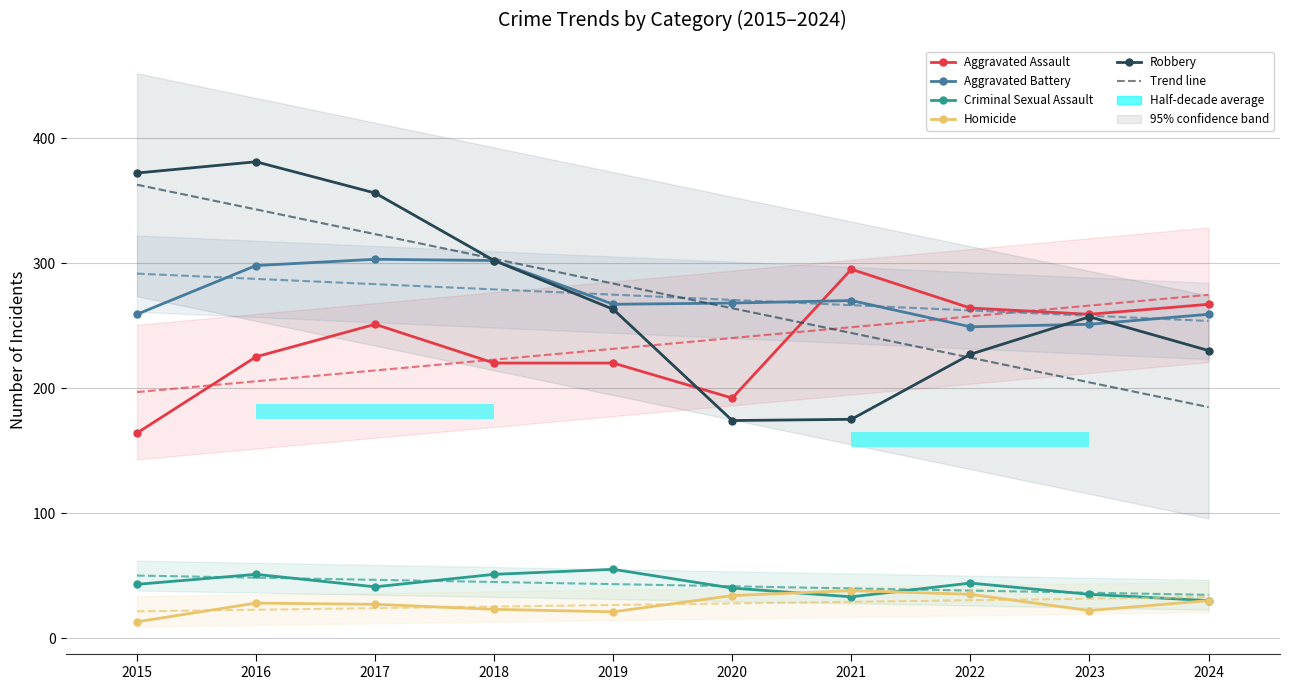

What are all the series names shown in the legend?

Aggravated Assault, Aggravated Battery, Criminal Sexual Assault, Homicide, Robbery